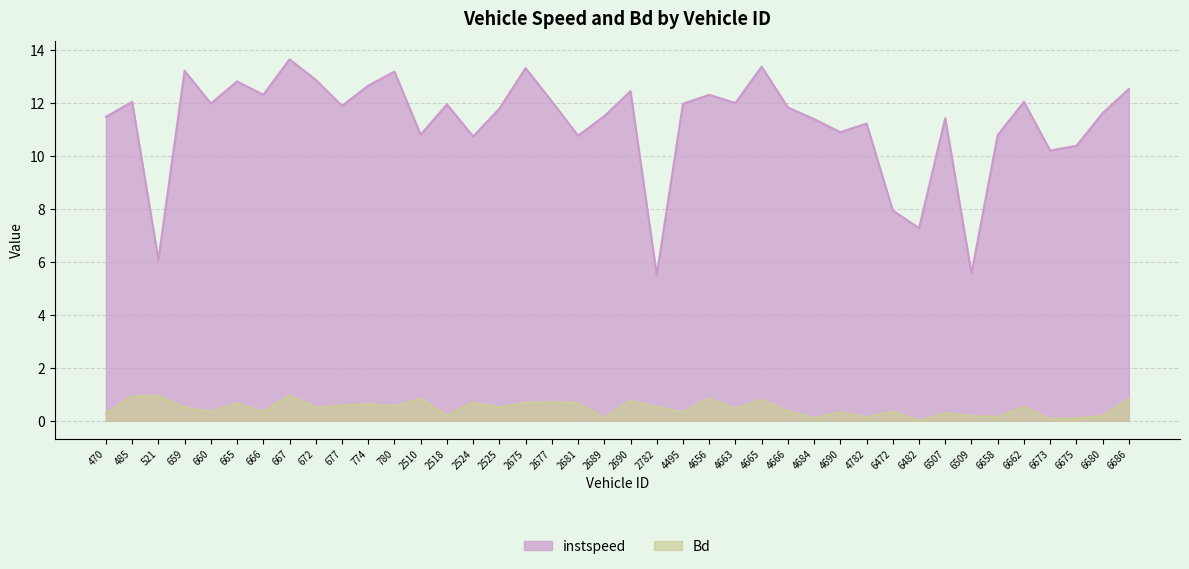

Which series has the largest range (max minus min)?

instspeed